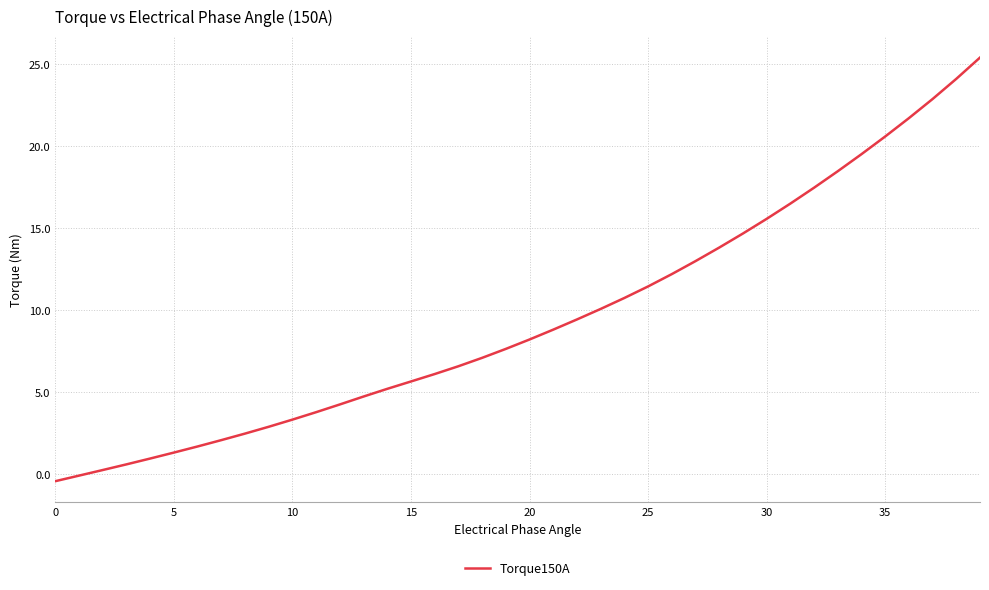

Count the number of data series in this chart.

1